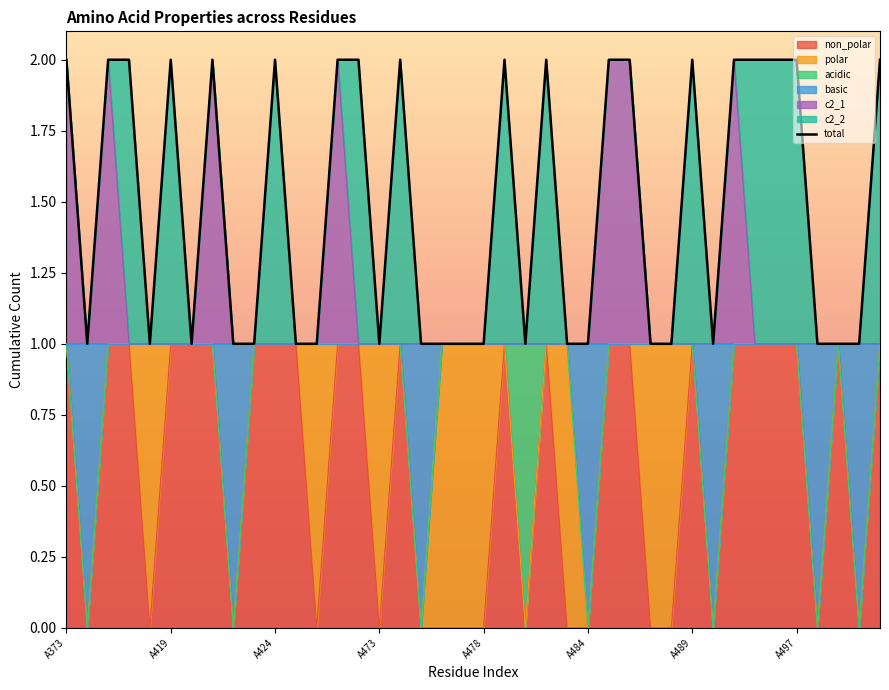

At which category does the chart reach its peak across all series?

A373